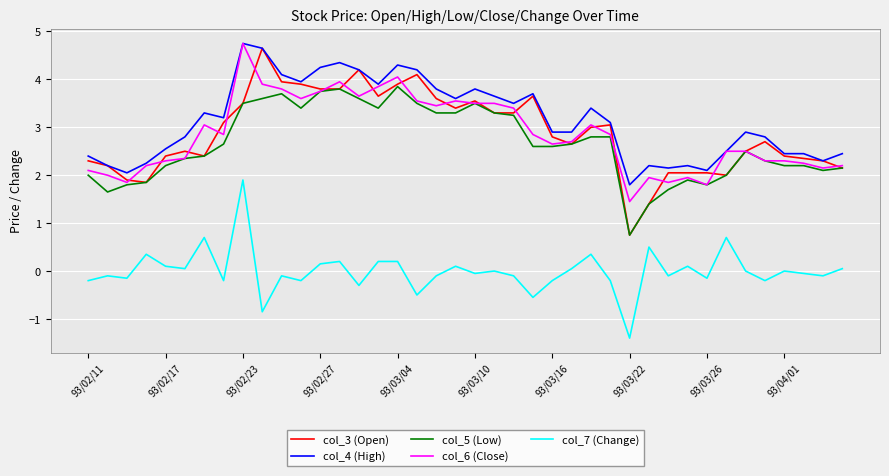

Which series has the widest spread of values?

col_3 (Open)